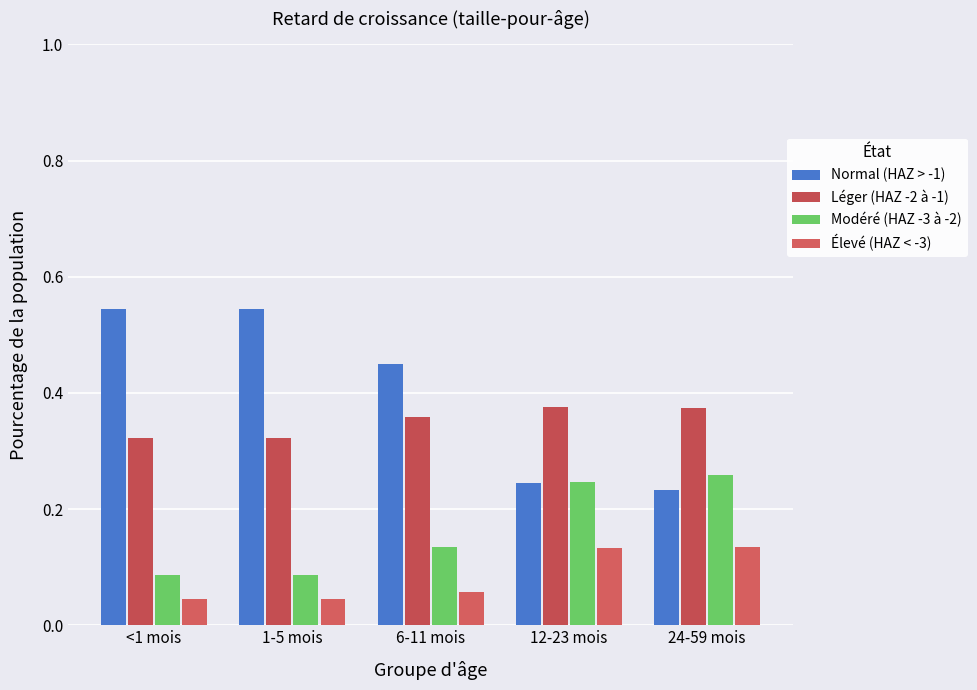

Which series has the largest range (max minus min)?

Normal (HAZ > -1)